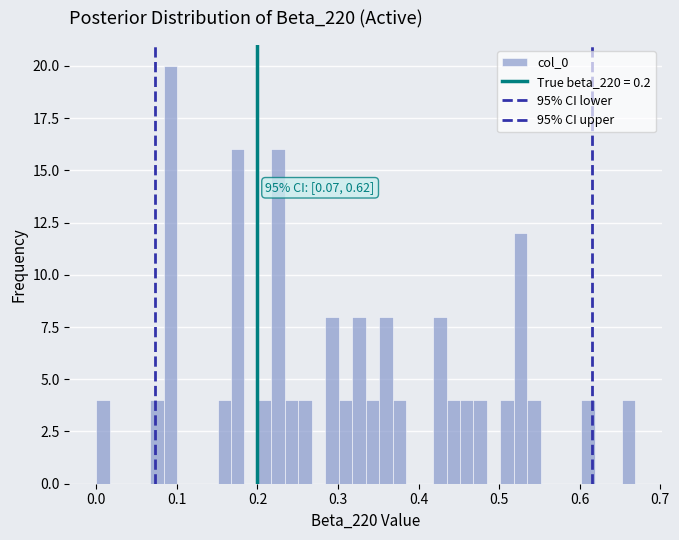

Read against the x-axis, roughly where is the centre of the tallest bar?

0.09